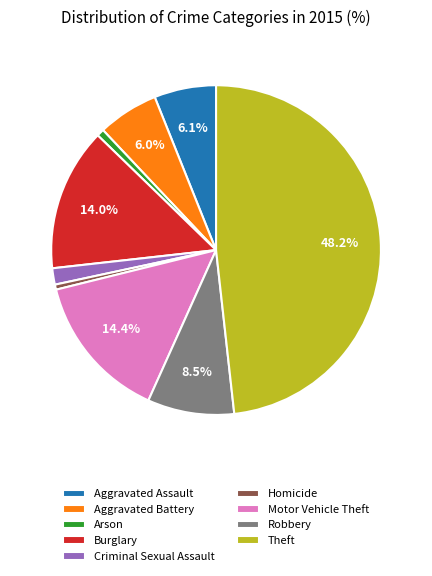

Between Burglary and Homicide, which is larger?

Burglary